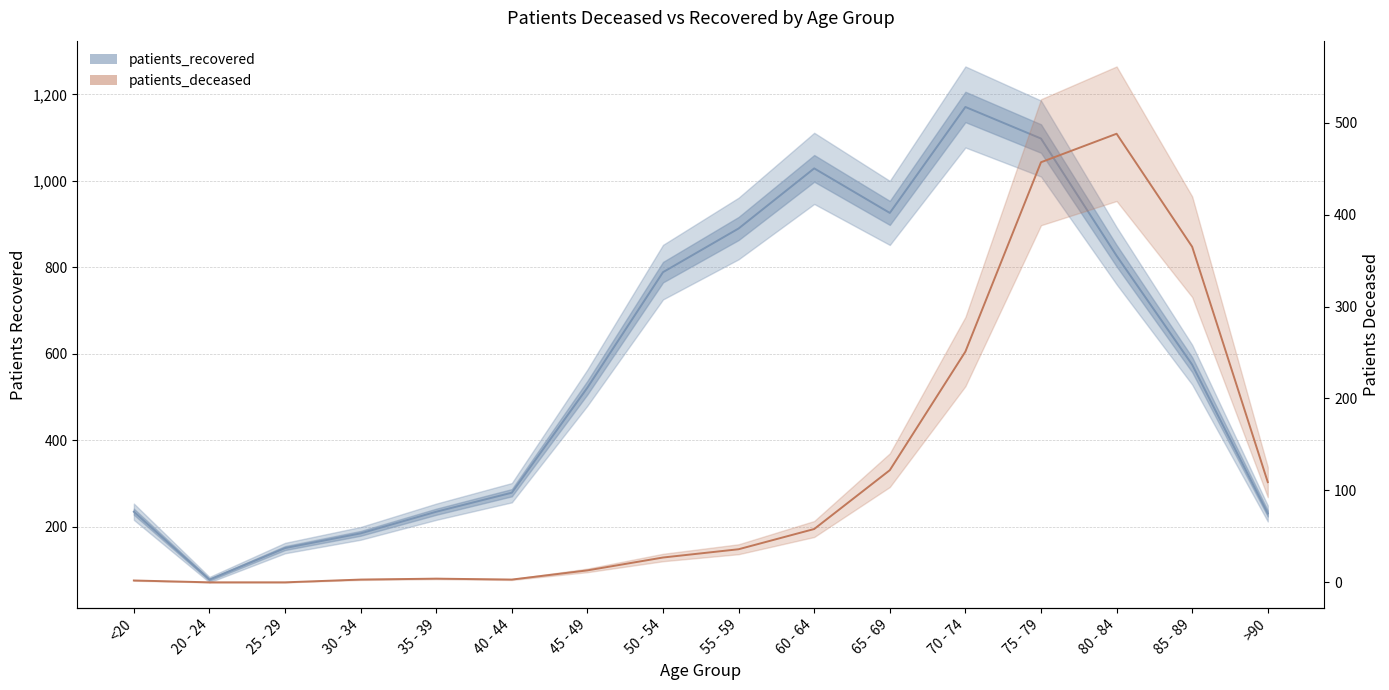

Reading right to left, transcribe all the data shown in this chart.

patients_recovered: >90=231	85 - 89=575	80 - 84=827	75 - 79=1098	70 - 74=1171	65 - 69=926	60 - 64=1029	55 - 59=890	50 - 54=789	45 - 49=522	40 - 44=279	35 - 39=235	30 - 34=185	25 - 29=151	20 - 24=78	<20=235
patients_deceased: >90=109	85 - 89=365	80 - 84=488	75 - 79=457	70 - 74=251	65 - 69=122	60 - 64=58	55 - 59=36	50 - 54=27	45 - 49=13	40 - 44=3	35 - 39=4	30 - 34=3	25 - 29=0	20 - 24=0	<20=2